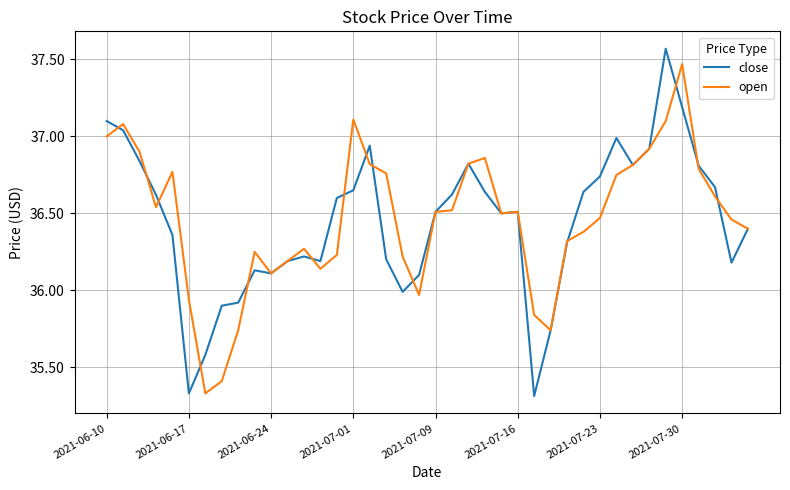

What are all the series names shown in the legend?

close, open